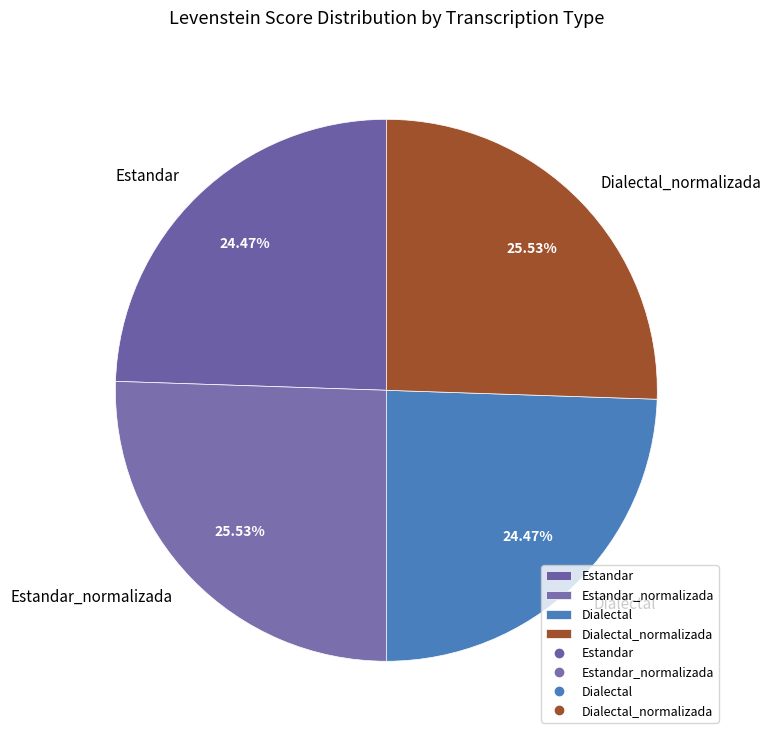

Which has a higher value, Dialectal or Estandar_normalizada?

Estandar_normalizada